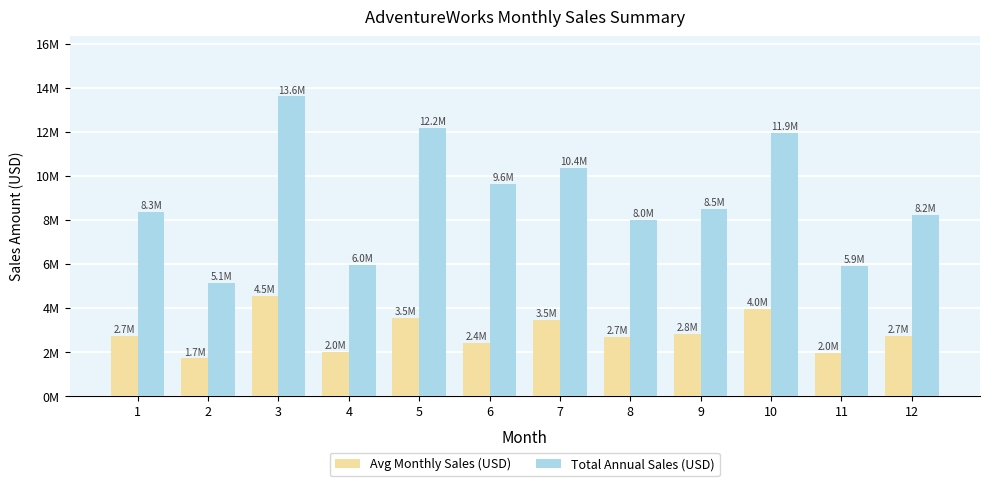

At which category does the chart reach its peak across all series?

3